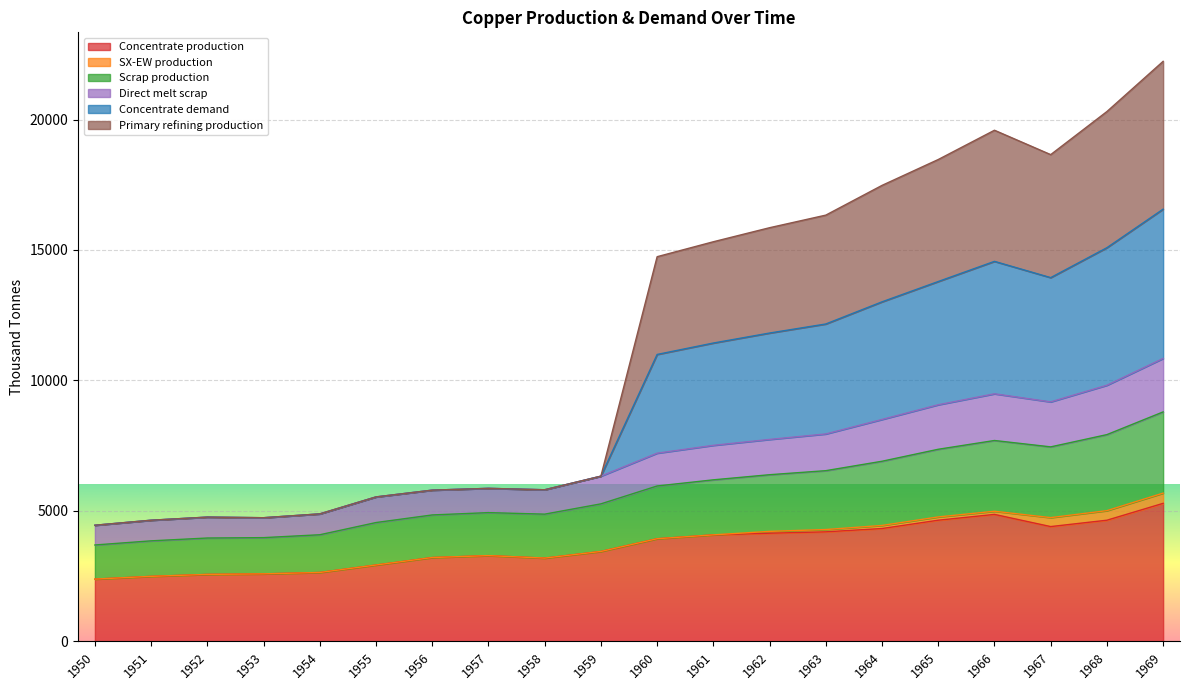

What is the maximum value for Concentrate production?

5290.1